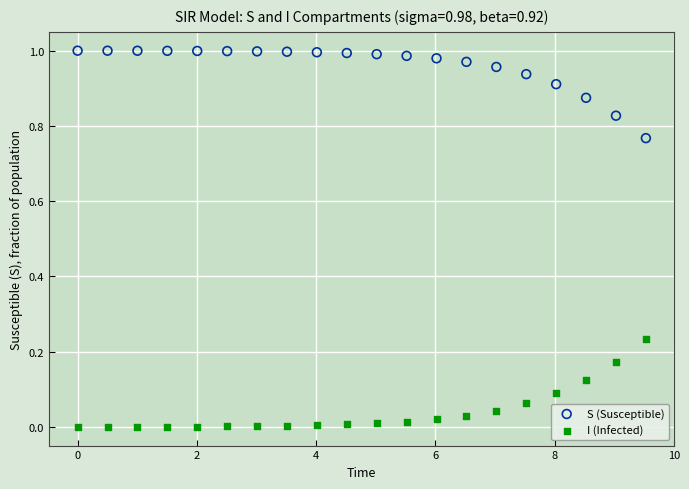

Which series contains the lowest Y value?

I (Infected)